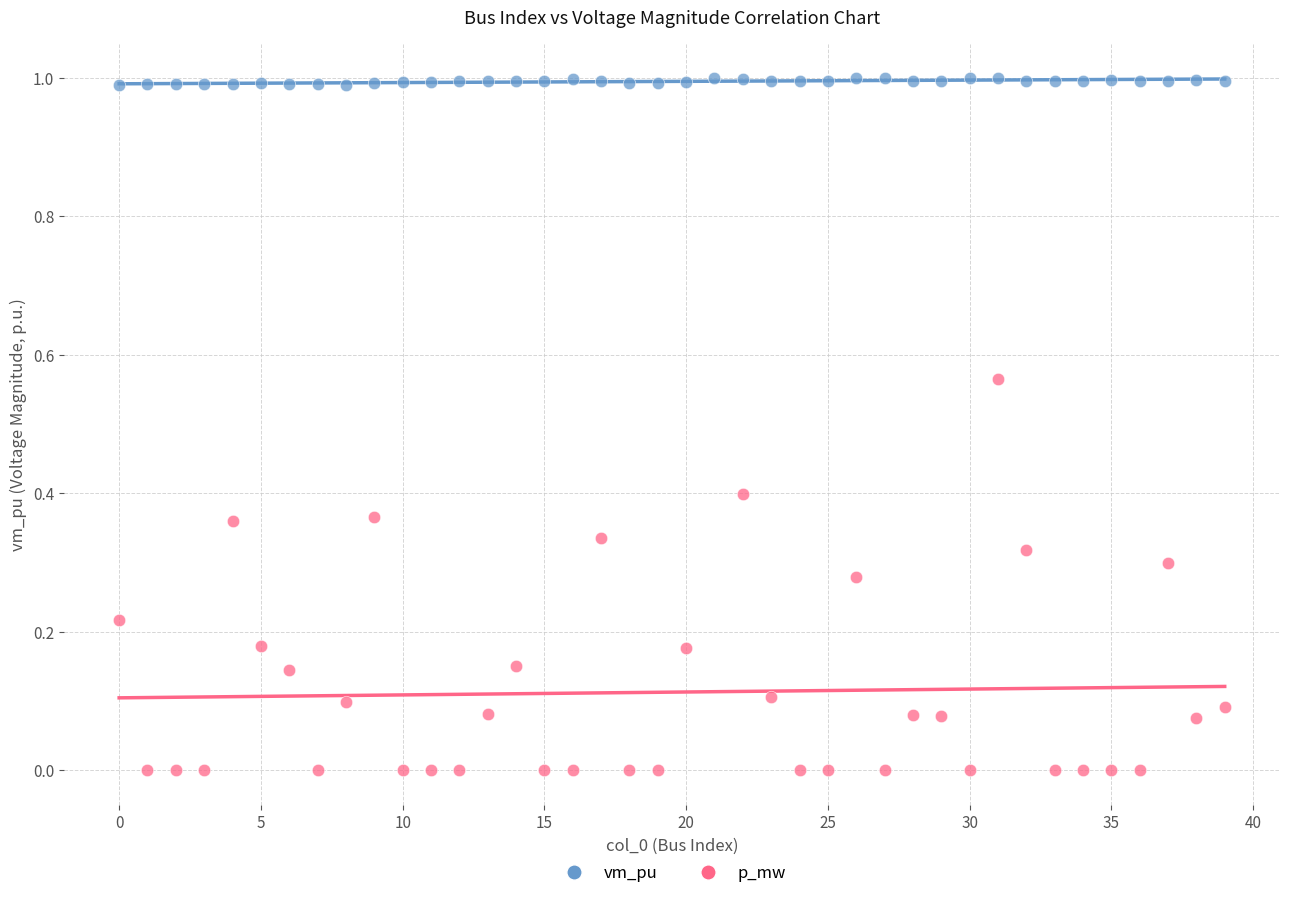

Which series reaches the minimum Y coordinate?

p_mw